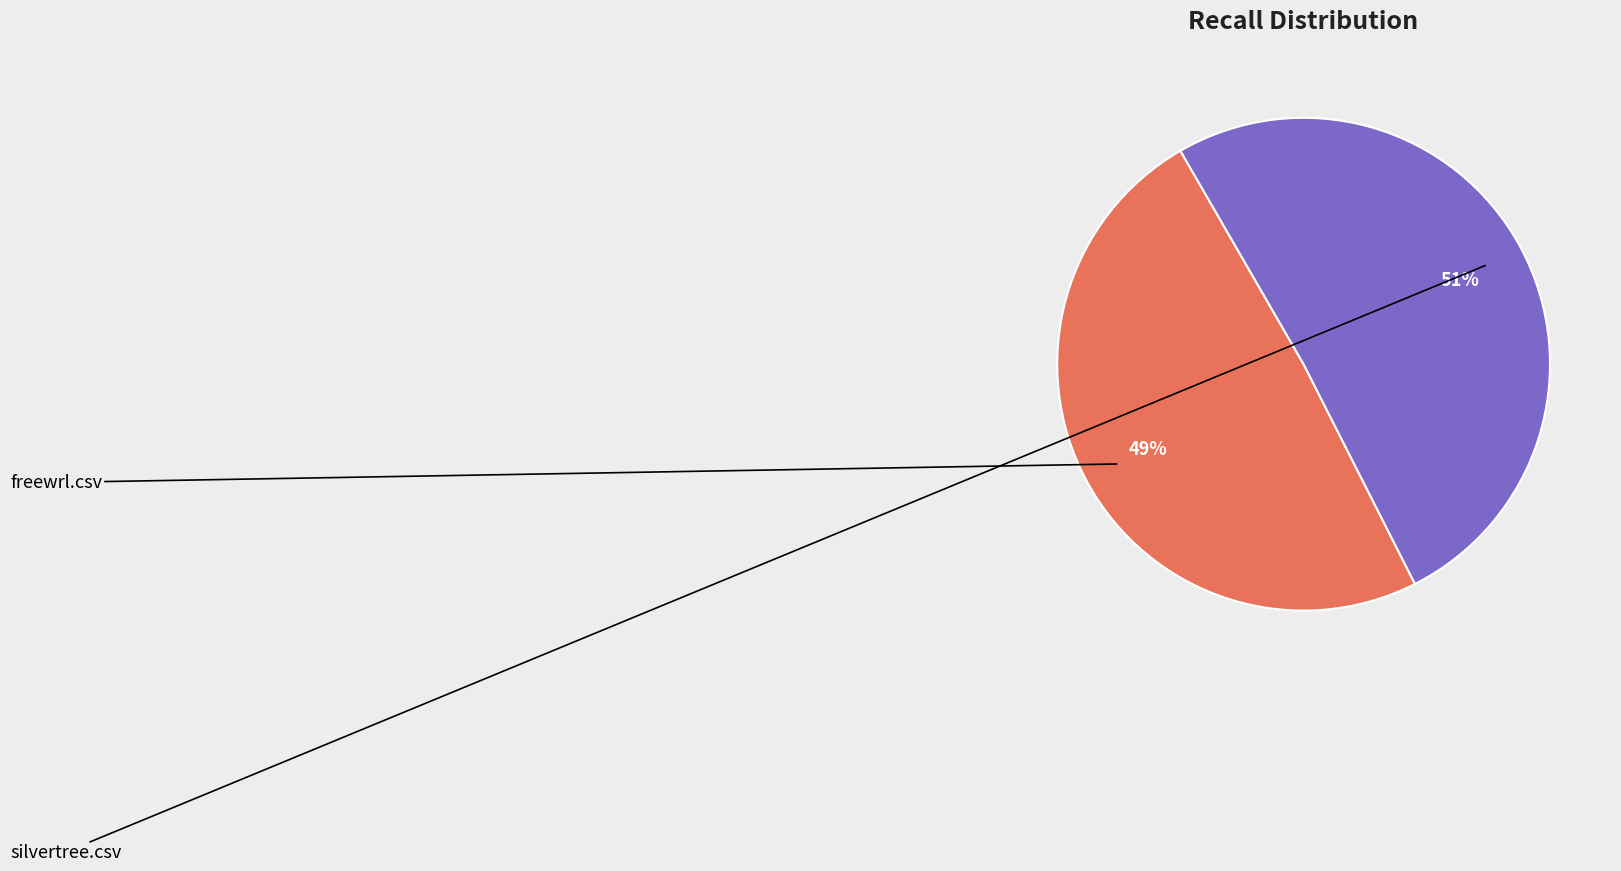

How much of the chart is everything except silvertree.csv?

49.1%